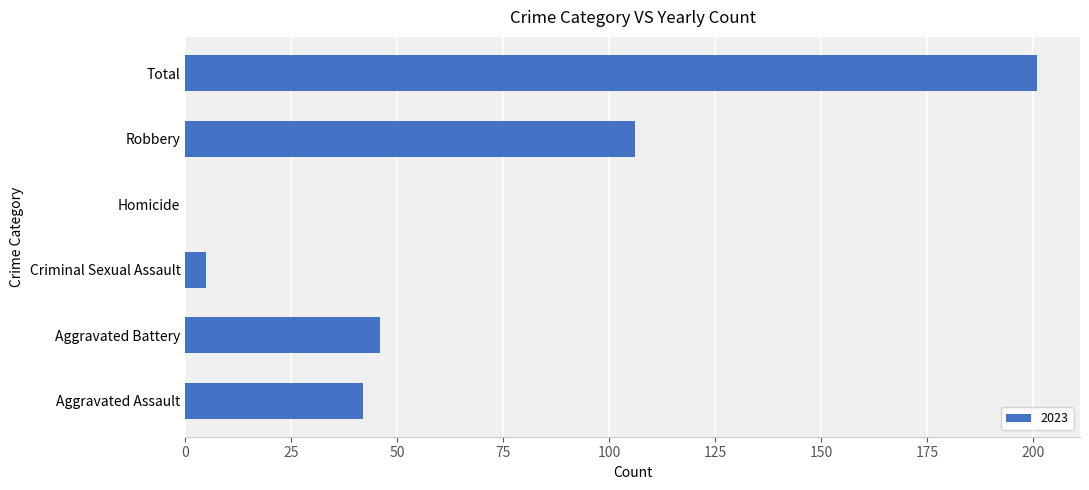

Is it true that the value at Robbery is 28?

False